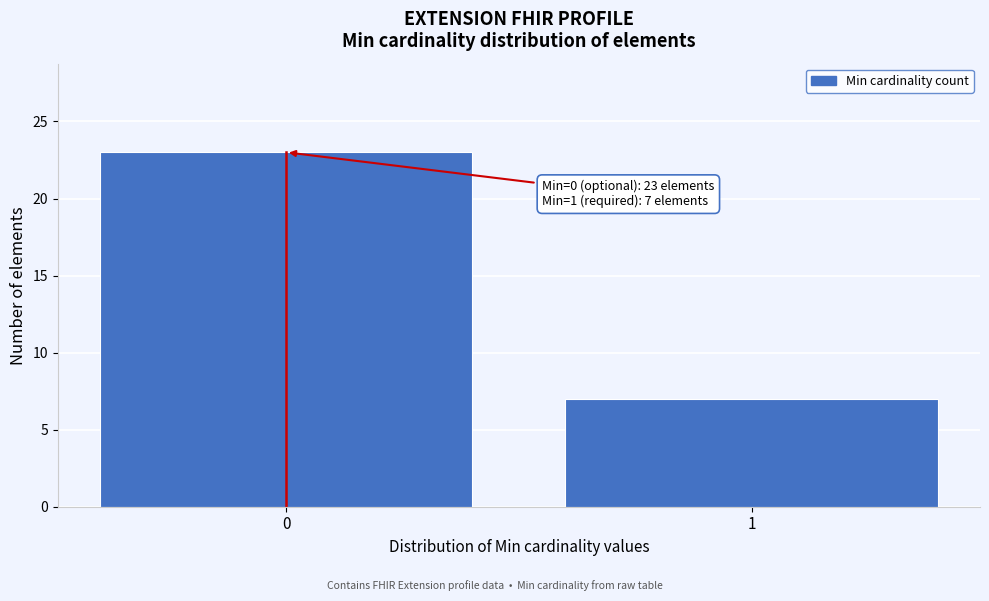

Reading left to right, list all the values displayed in this chart.

0=23	1=7